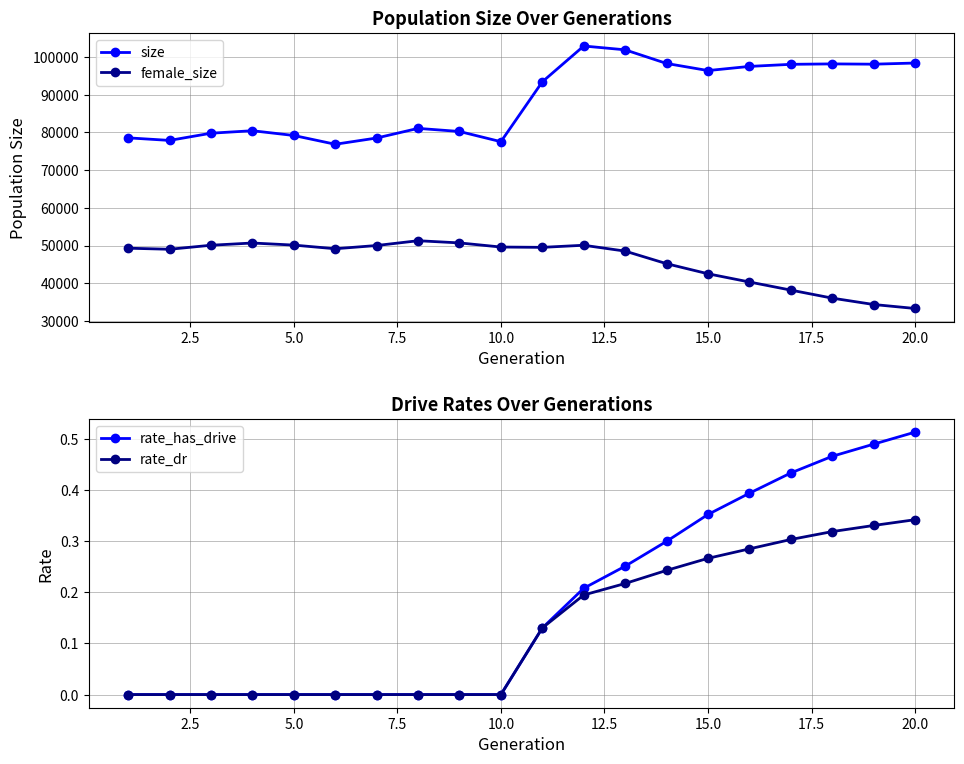

True or false: rate_has_drive and female_size intersect in this chart.

False